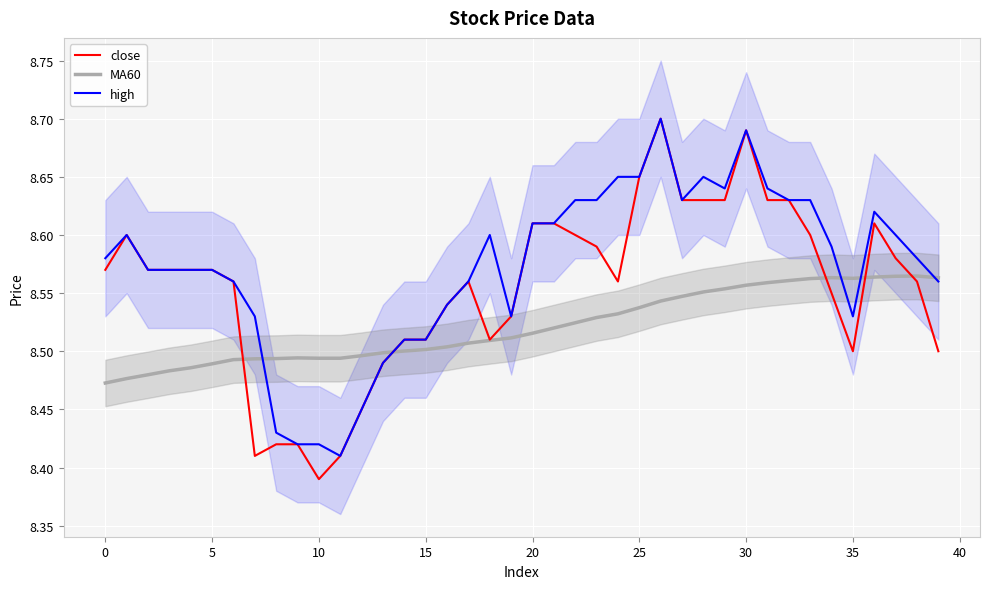

At how many categories does at least one series exceed 8?

40